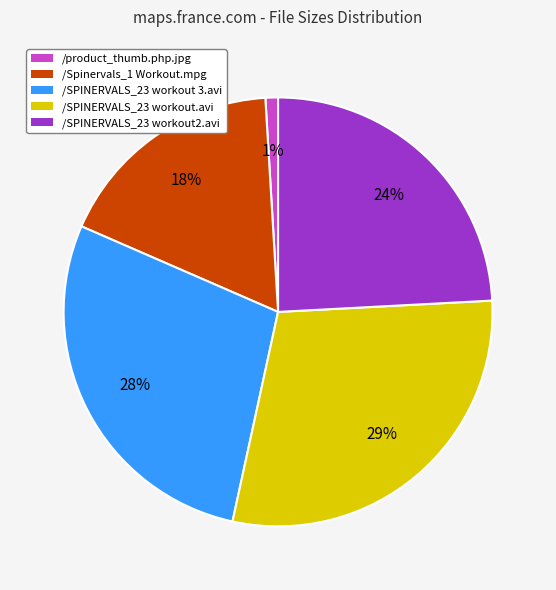

Is it true that /SPINERVALS_23 workout.avi is 29% of the pie?

True